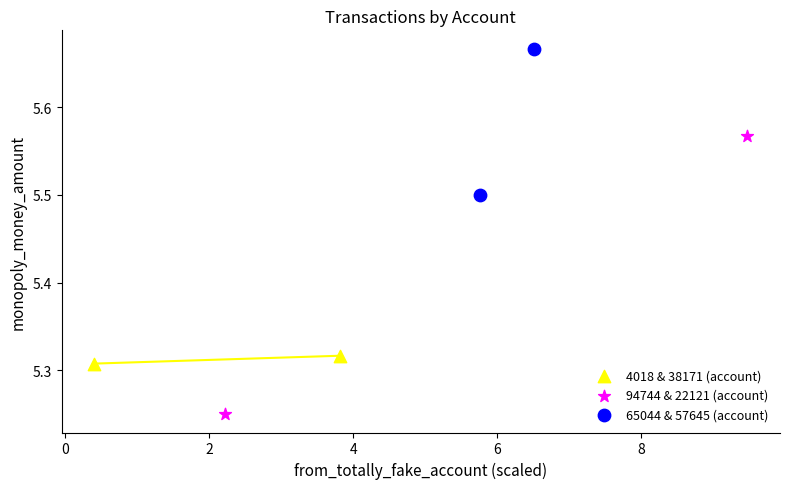

Which series contains the highest Y value?

65044 & 57645 (account)